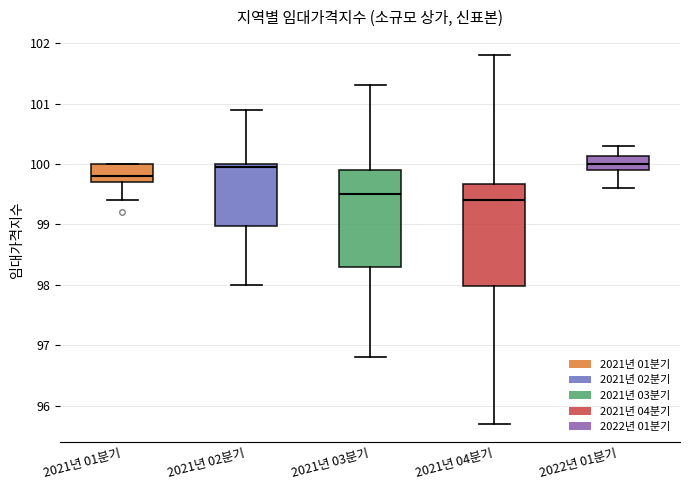

Where does the lower whisker of the box for 2021년 04분기 end on the y-axis? The values are not printed on the chart, so give them approximately, as read against the axis.

95.7